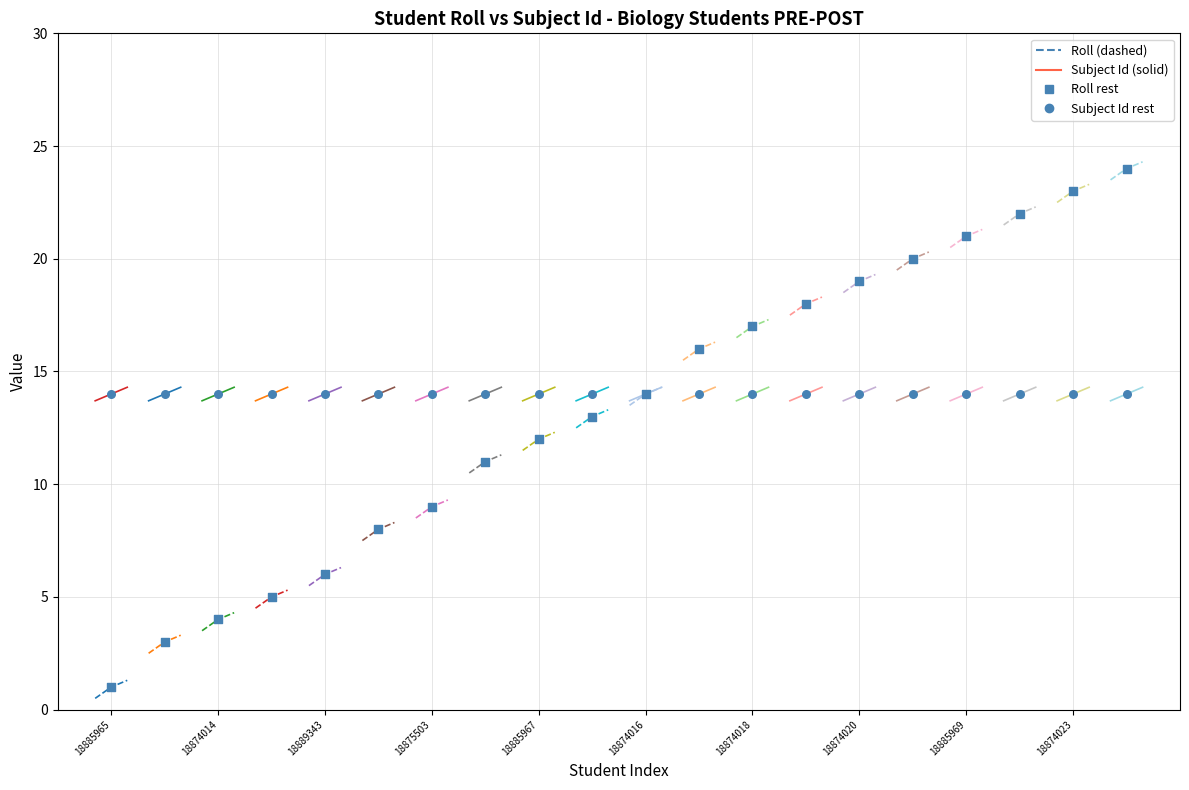

What is the change in value from 18874013 to 18874021?

+17